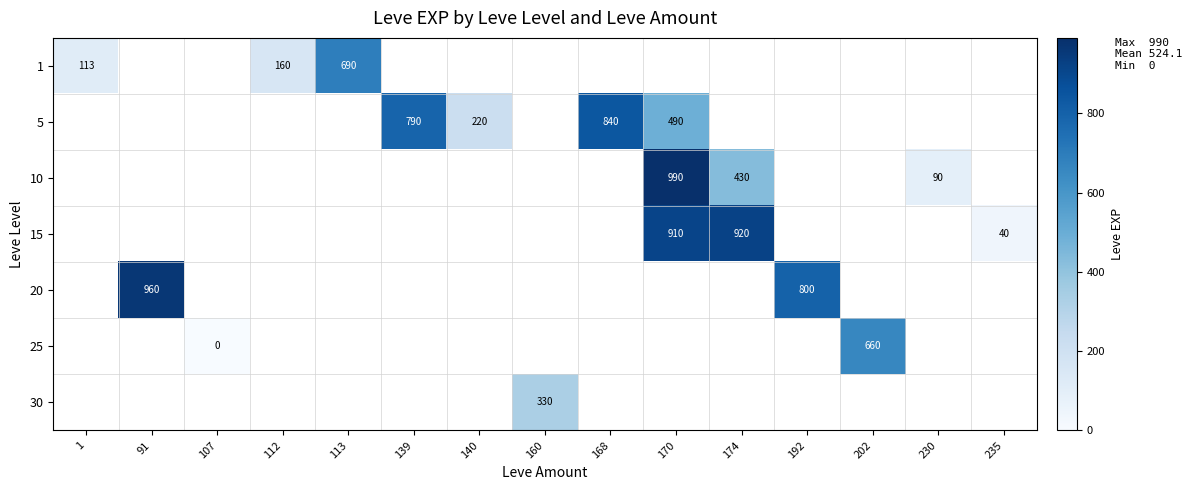

Which category has the lowest value across all series?

107